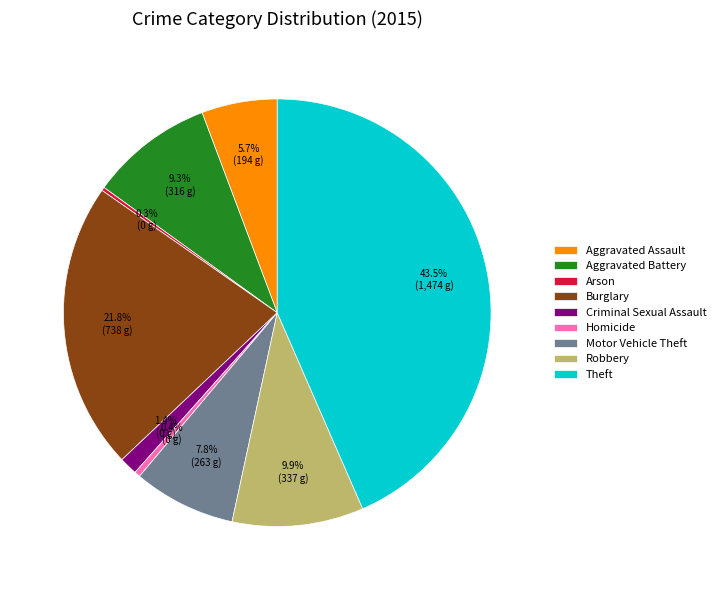

What percentage is the Motor Vehicle Theft slice, to the nearest percent?

8%